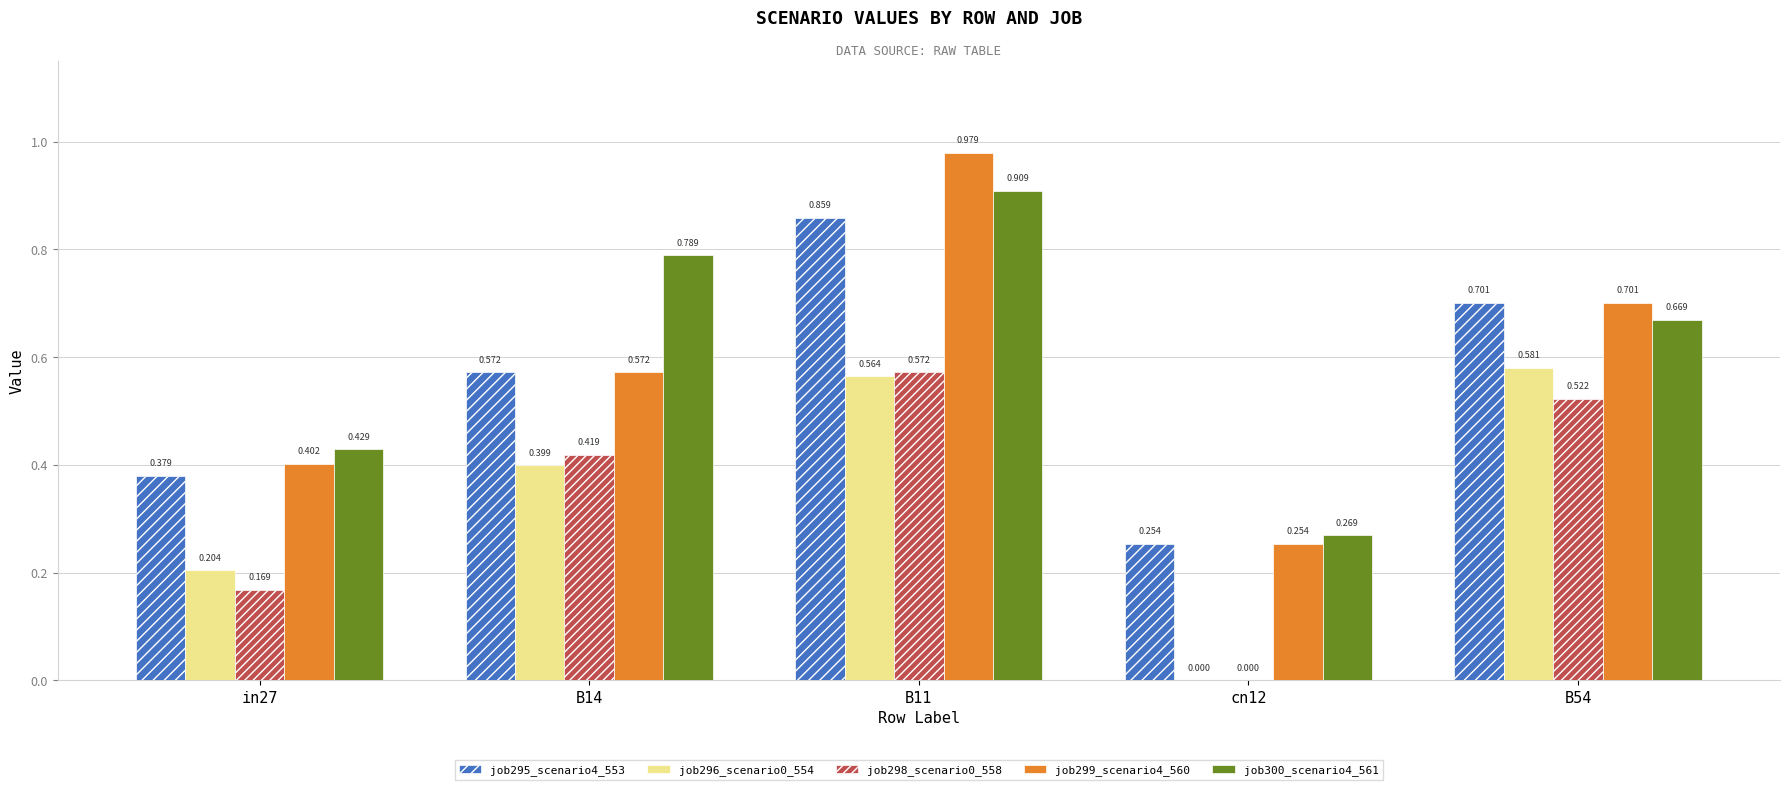

Is the value of job296_scenario0_554 at B54 greater than the value of job300_scenario4_561 at B54?

No